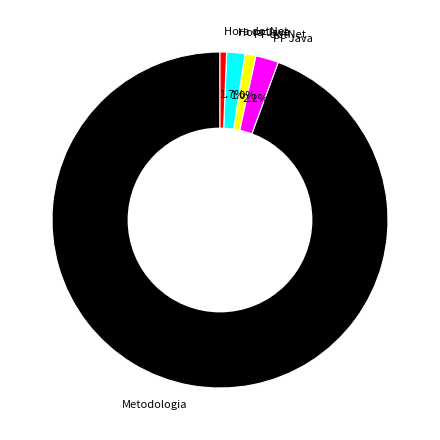

What is the ratio of the value at PF Java to the value at Hora dotNet?

3.5